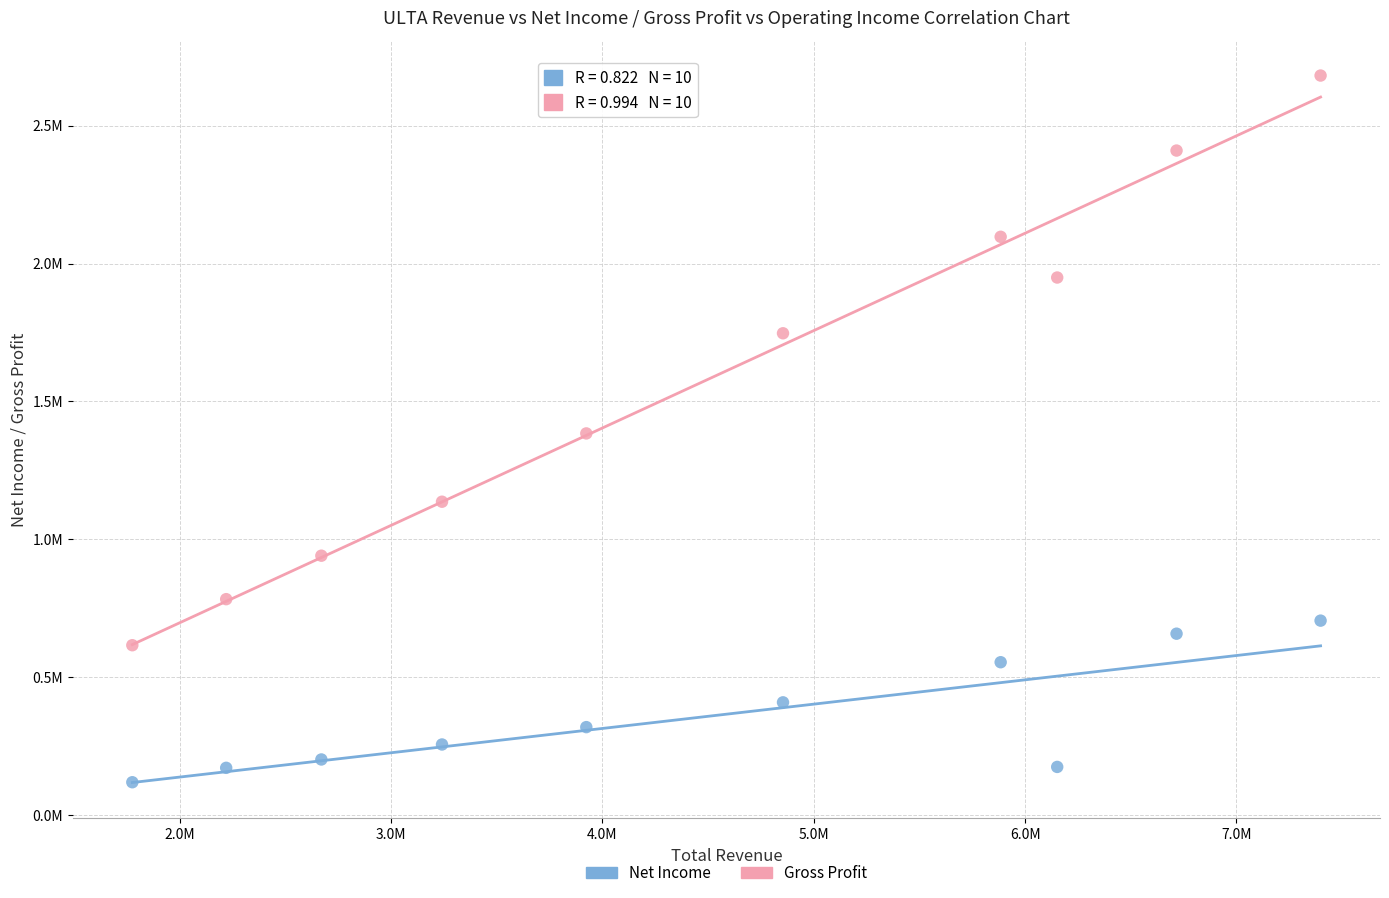

Which series contains the highest Y value?

Gross Profit